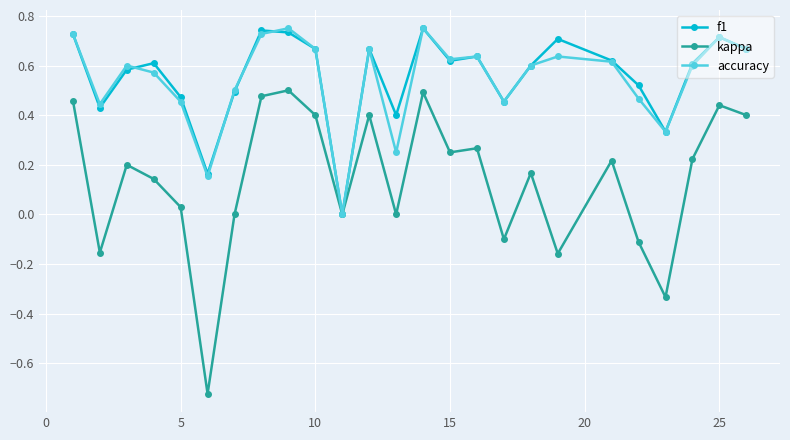

In f1, how many points are higher than both neighbors (excluding endpoints)?

7